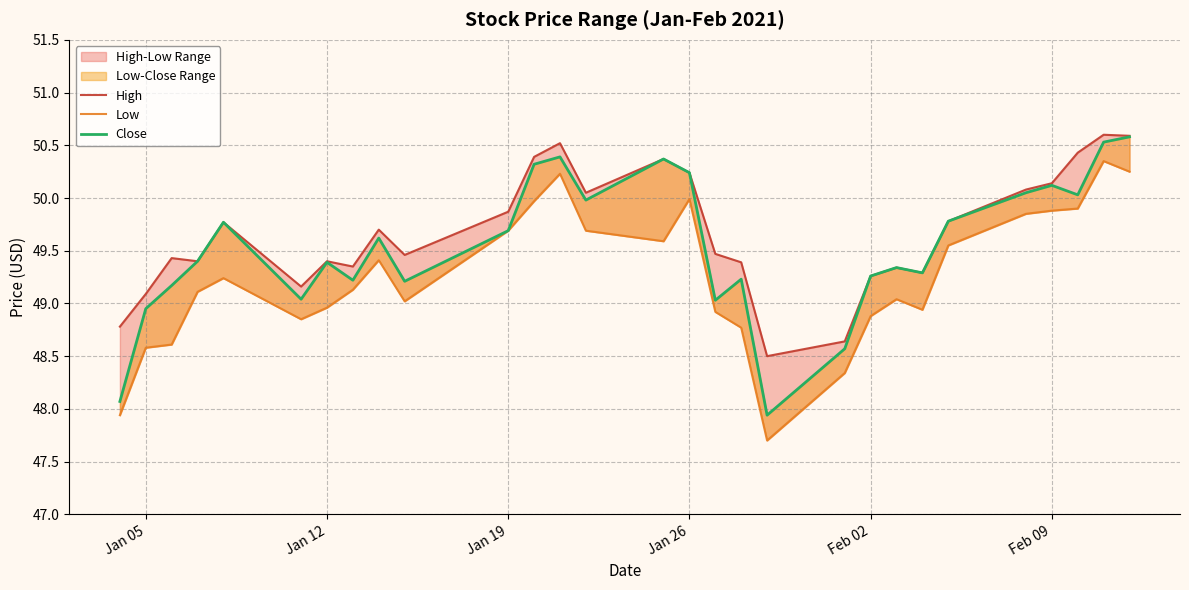

What is the average value of the High series?

49.7